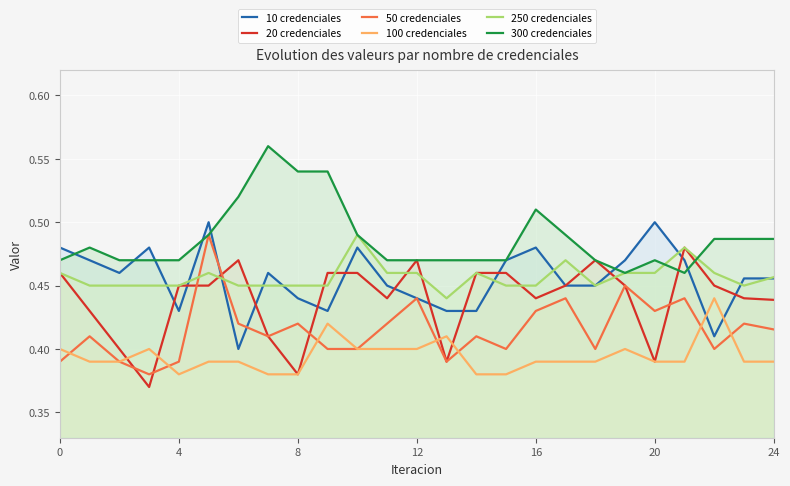

The 20 credenciales series shows 0.2 at 20. True or false?

False